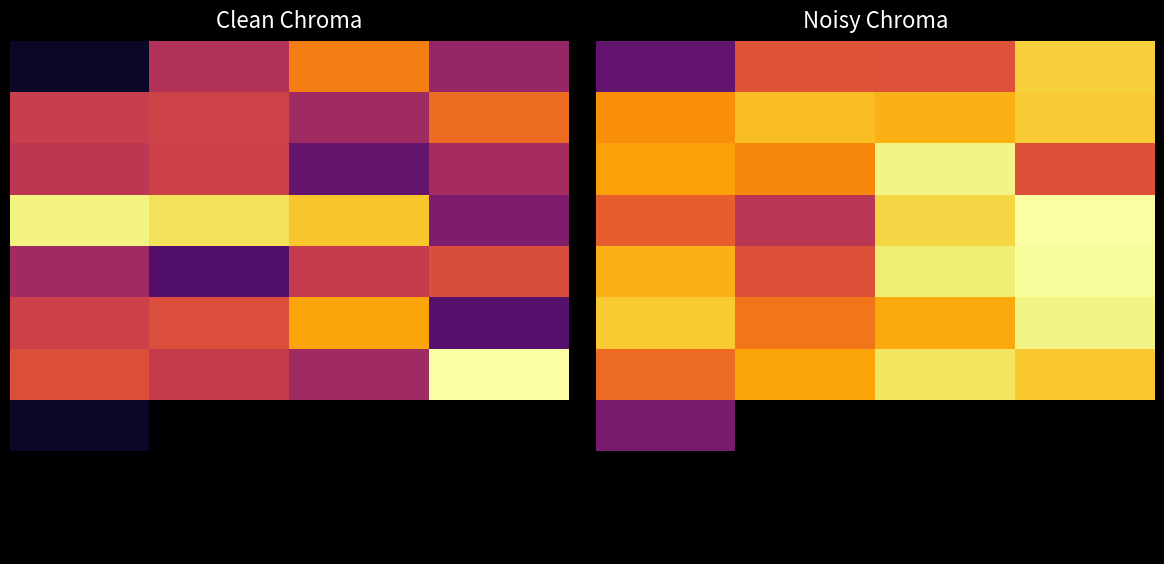

At how many categories does at least one series exceed 6945893?

4